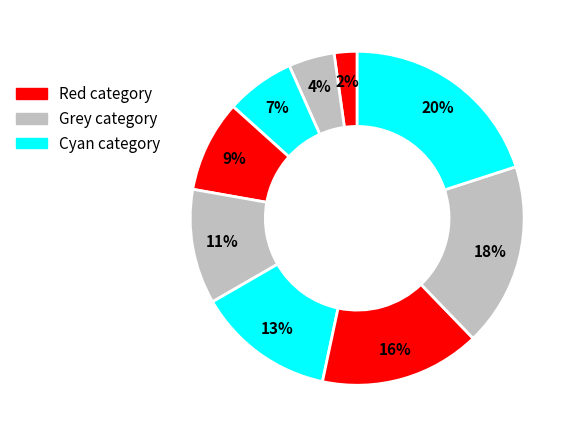

How many slices are in this pie chart?

9